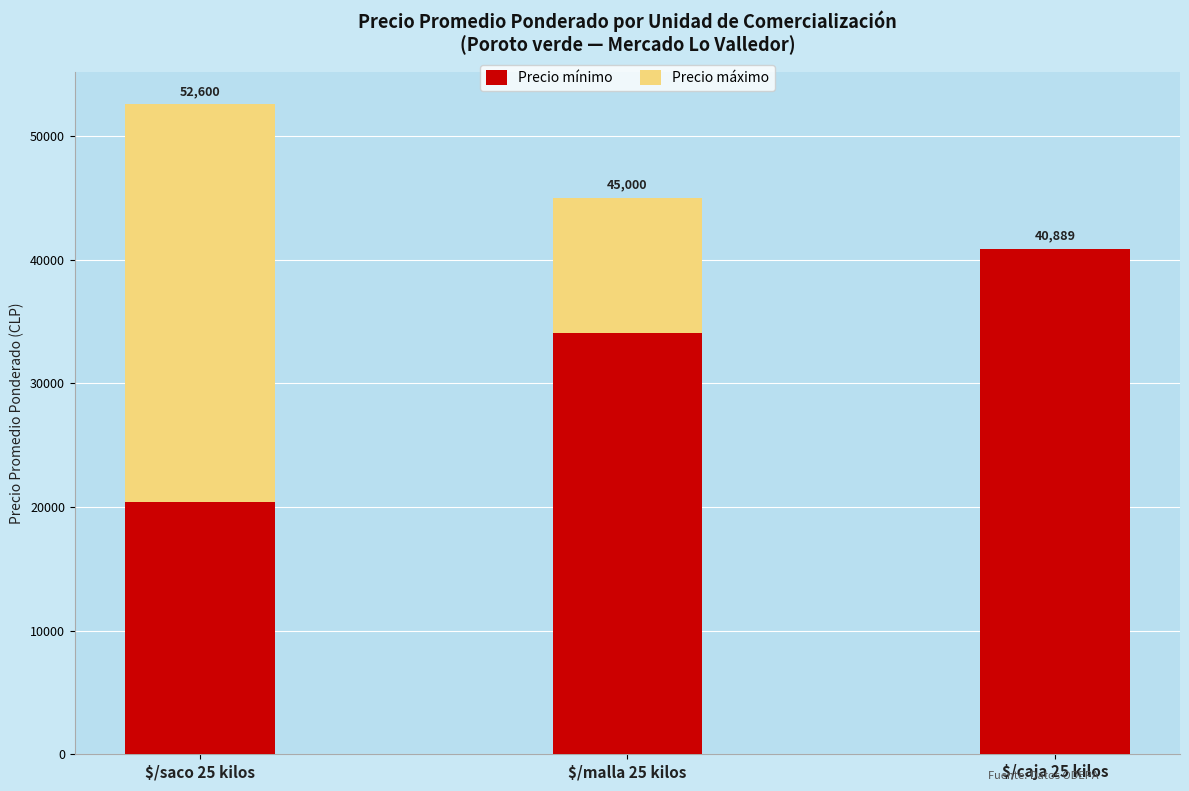

What are all the series names shown in the legend?

Precio mínimo, Precio máximo